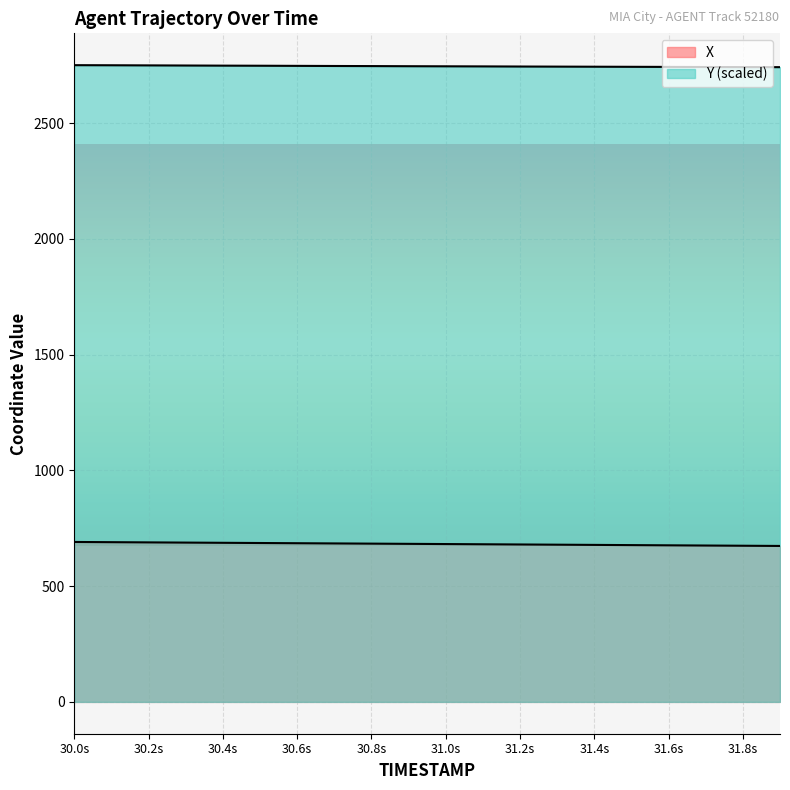

At which label is X closest to 682?

31.0s